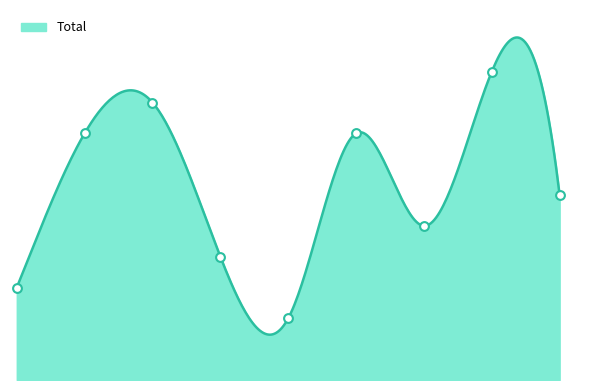

What is the change in value from 2022 to 2023?

-4